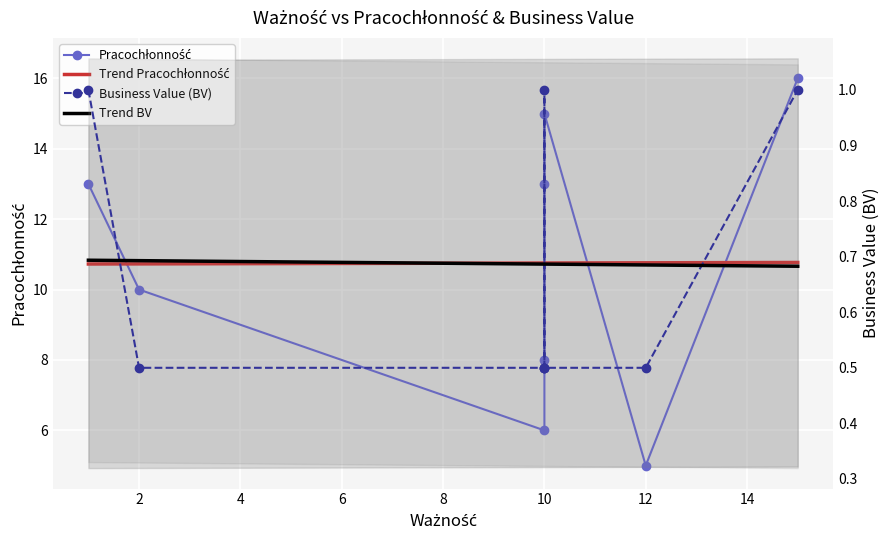

True or false: Pracochłonność has a value of 5.0 at 12.

True